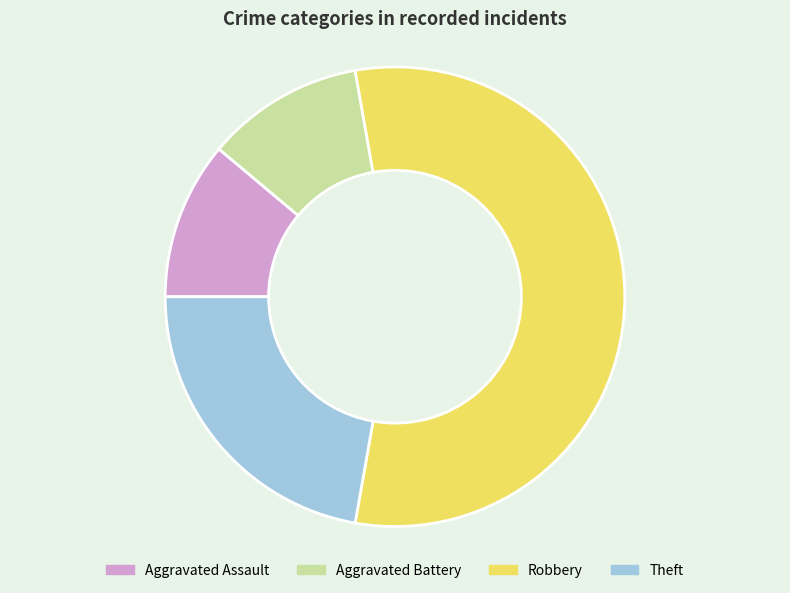

Approximately how many times larger is the value at Robbery compared to Aggravated Assault?

5.0